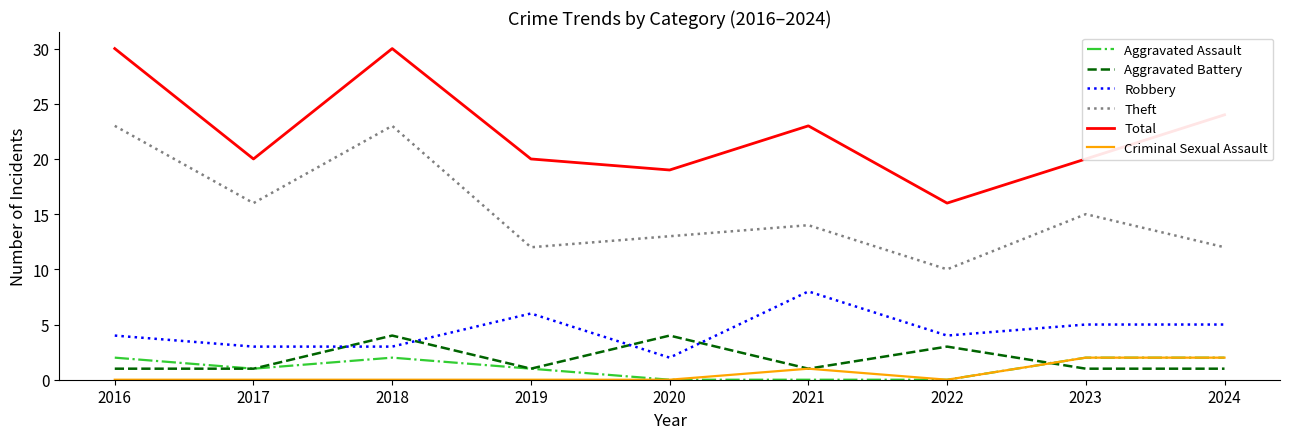

True or false: Aggravated Battery and Total intersect in this chart.

False